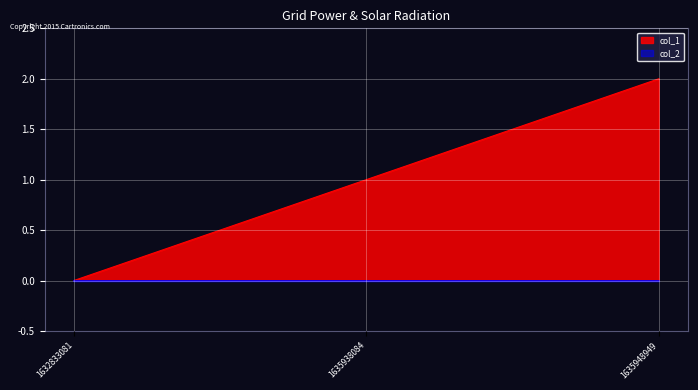

Which category has the highest value across all series?

1635948949